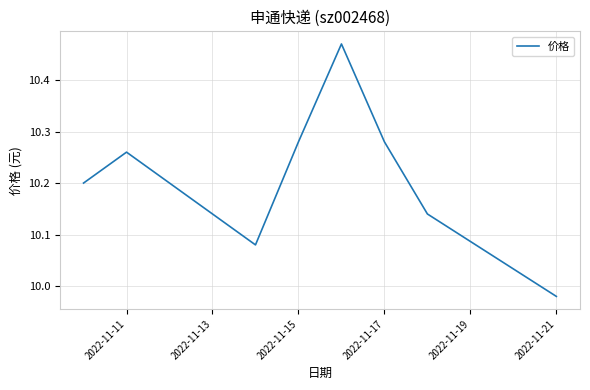

What is the average value?

10.2